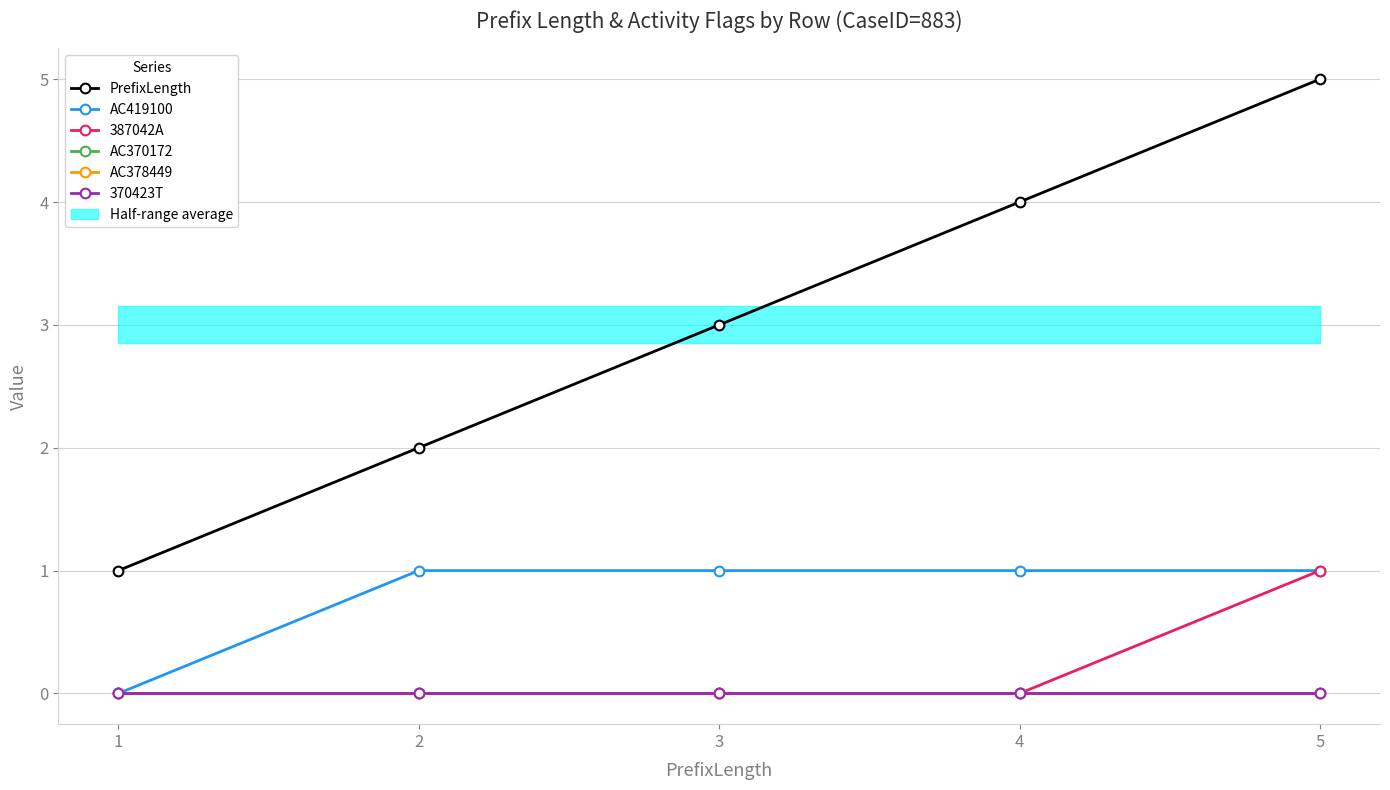

Rank the series at 3 from lowest to highest value.

387042A, AC370172, AC378449, 370423T, AC419100, PrefixLength